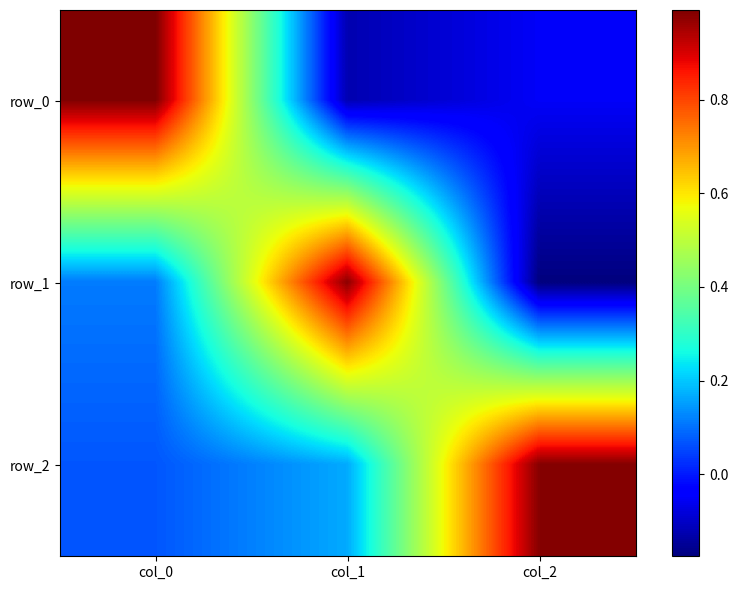

Between col_1 and col_2, which is larger?

col_2